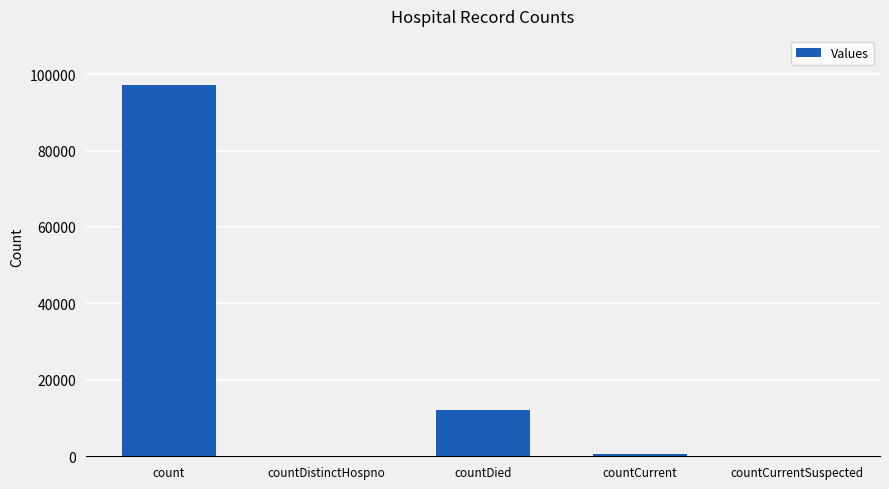

Is it true that the value at countDied is 12056?

True